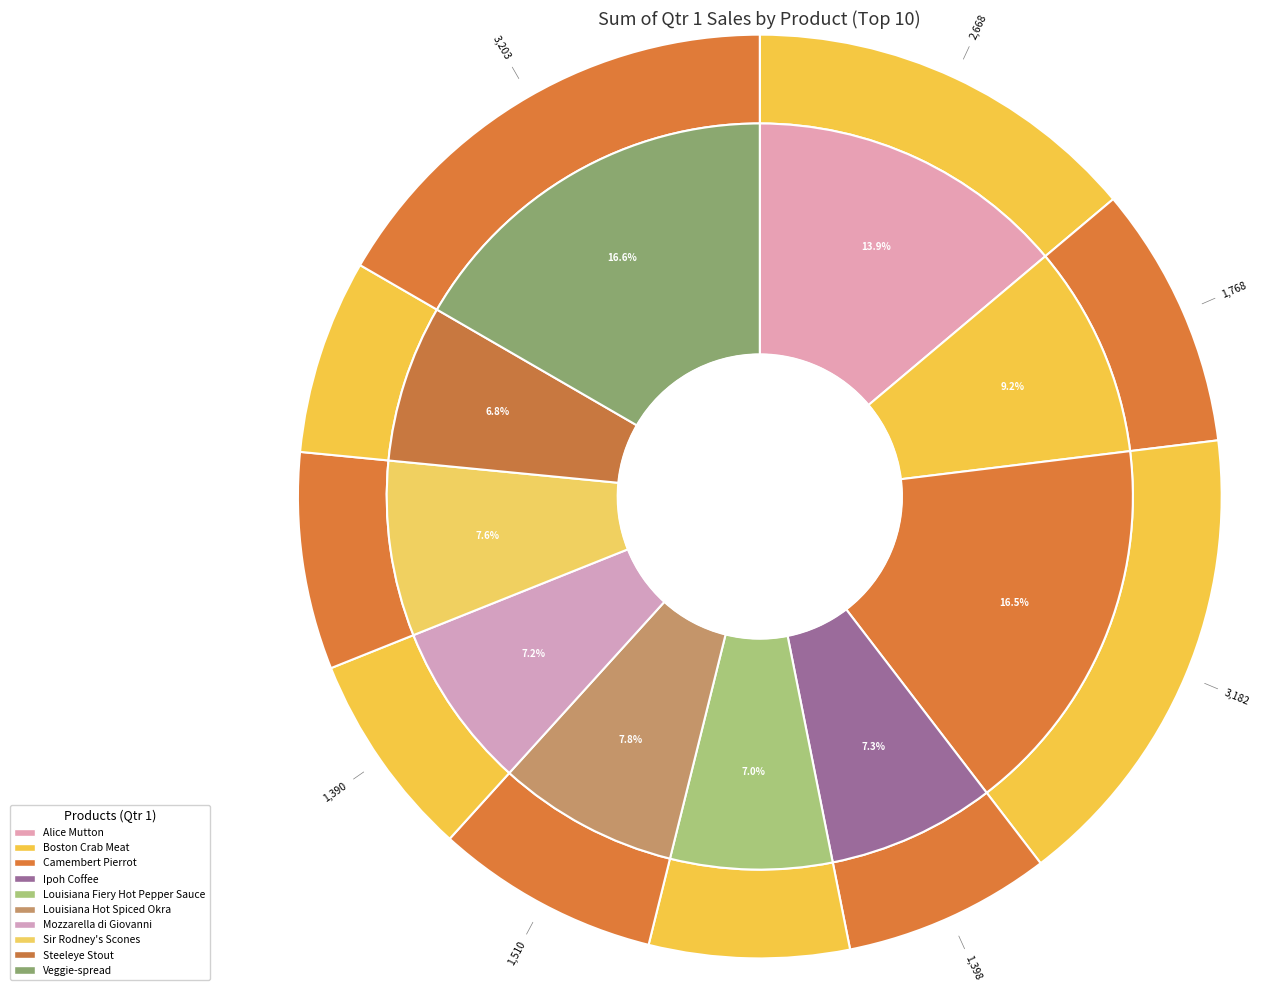

Is Veggie-spread the majority of the pie?

No